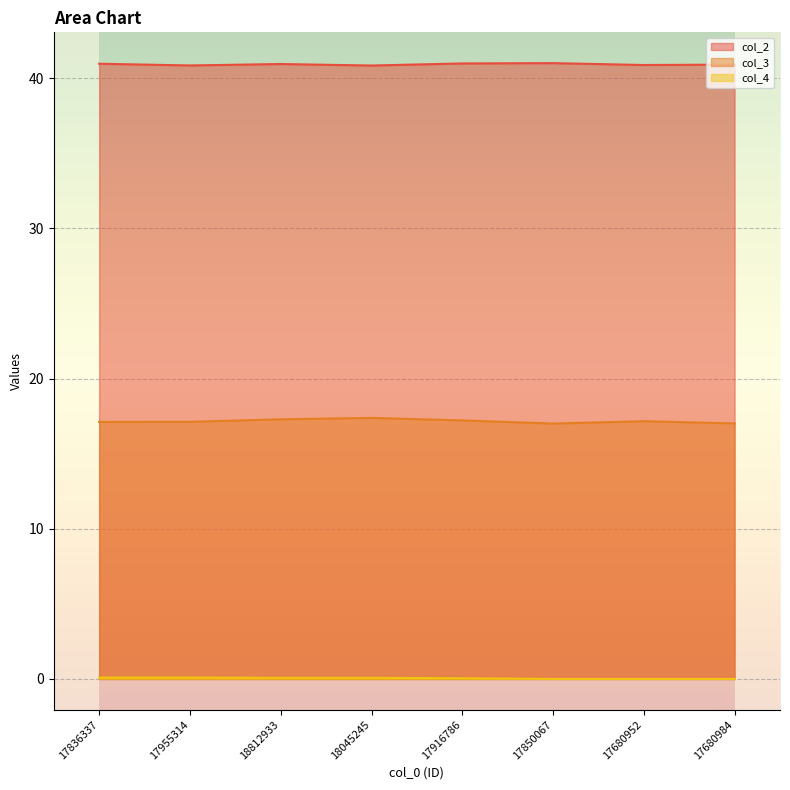

Which has a higher value, 17916786 or 17850067?

17850067